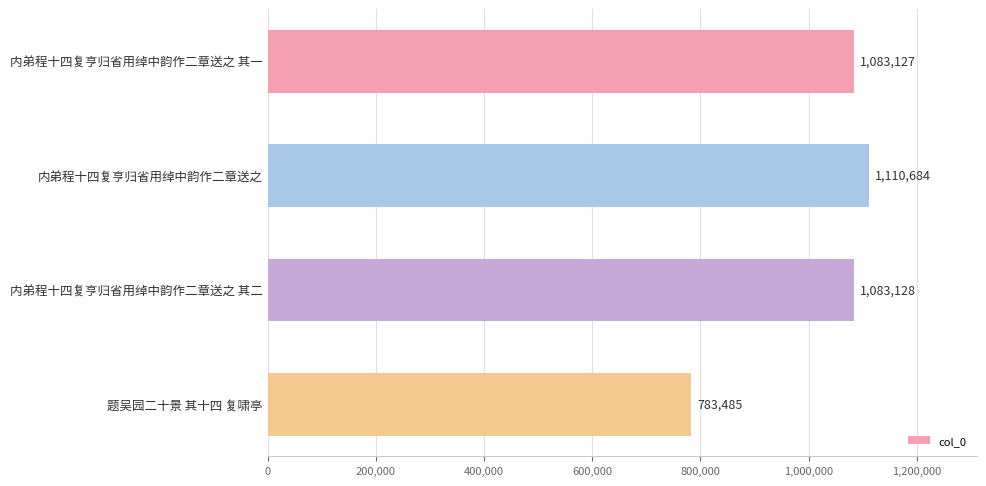

What is the difference between the maximum and minimum values?

327199